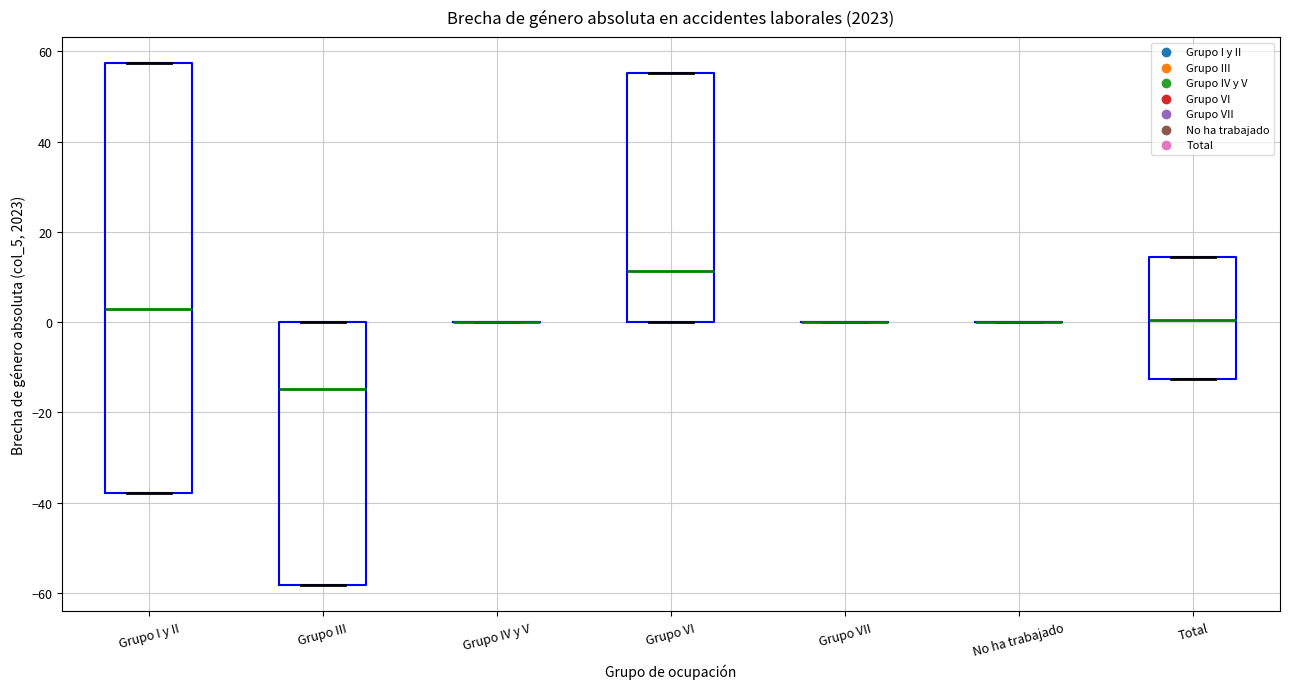

Where is the upper edge of the box for Grupo I y II on the y-axis? The values are not printed on the chart, so give them approximately, as read against the axis.

58